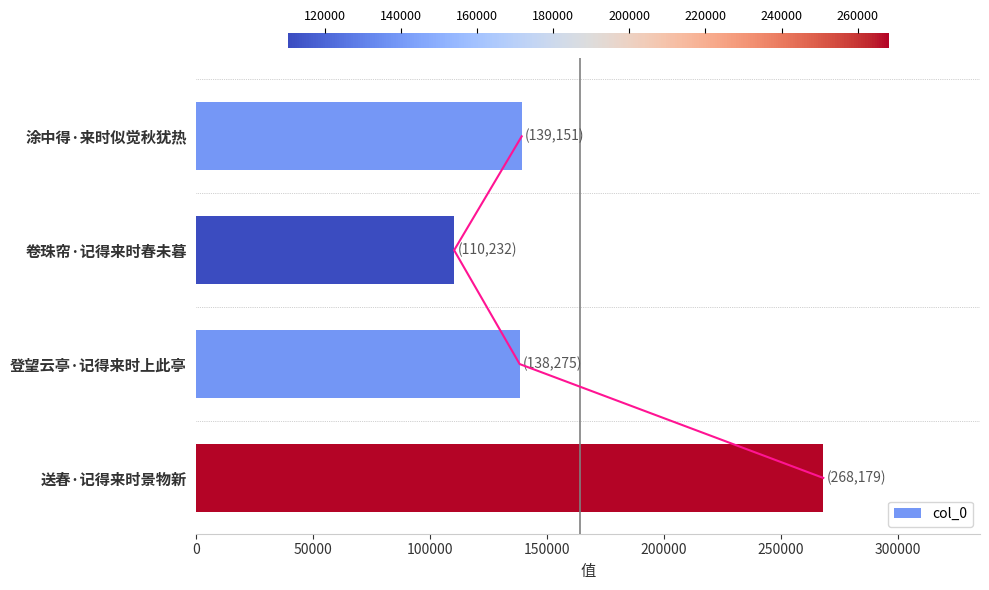

Which has a higher value, 100000 or 50000?

100000